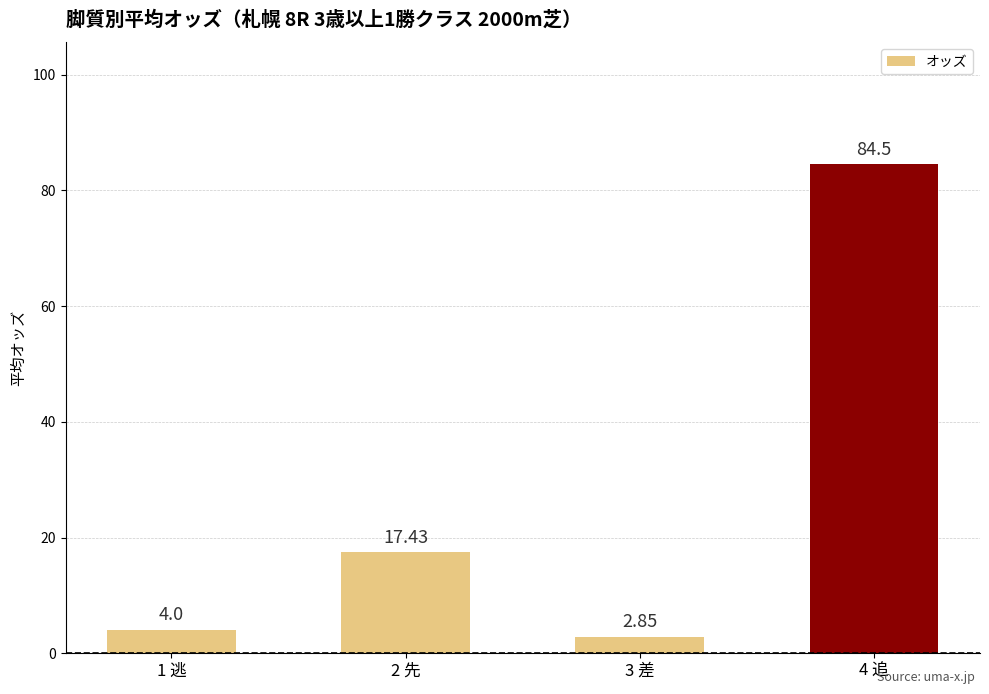

What is the ratio of the value at 4 追 to the value at 3 差?

29.6